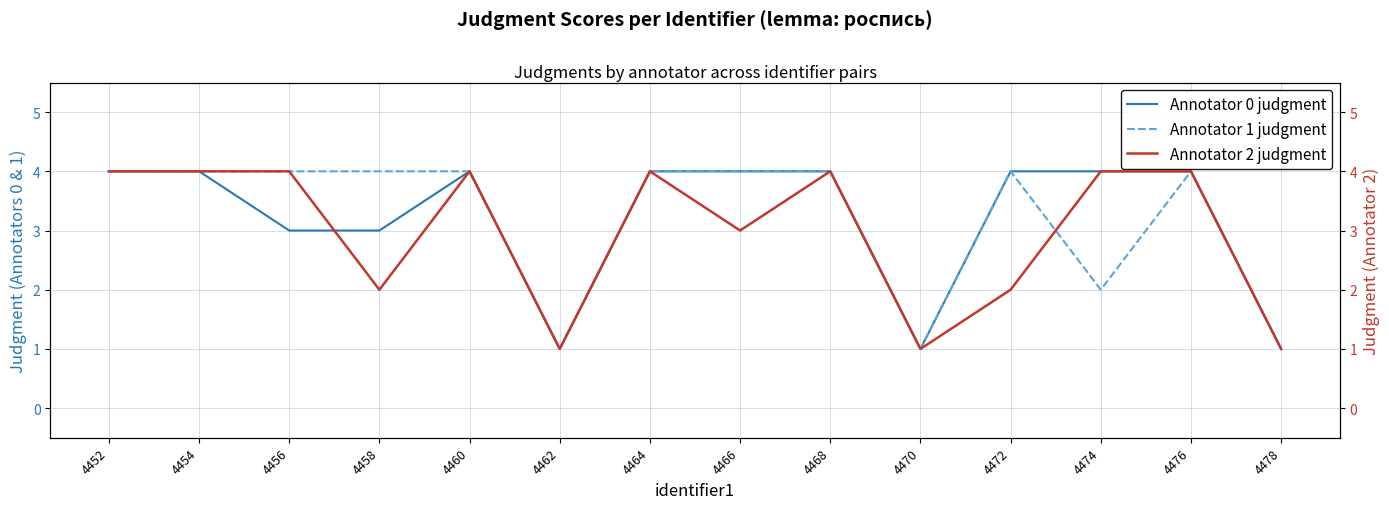

Reading left to right, list all the values displayed in this chart.

Annotator 0 judgment: 4452=4	4454=4	4456=3	4458=3	4460=4	4462=1	4464=4	4466=4	4468=4	4470=1	4472=4	4474=4	4476=4	4478=1
Annotator 1 judgment: 4452=4	4454=4	4456=4	4458=4	4460=4	4462=1	4464=4	4466=4	4468=4	4470=1	4472=4	4474=2	4476=4	4478=1
Annotator 2 judgment: 4452=4	4454=4	4456=4	4458=2	4460=4	4462=1	4464=4	4466=3	4468=4	4470=1	4472=2	4474=4	4476=4	4478=1